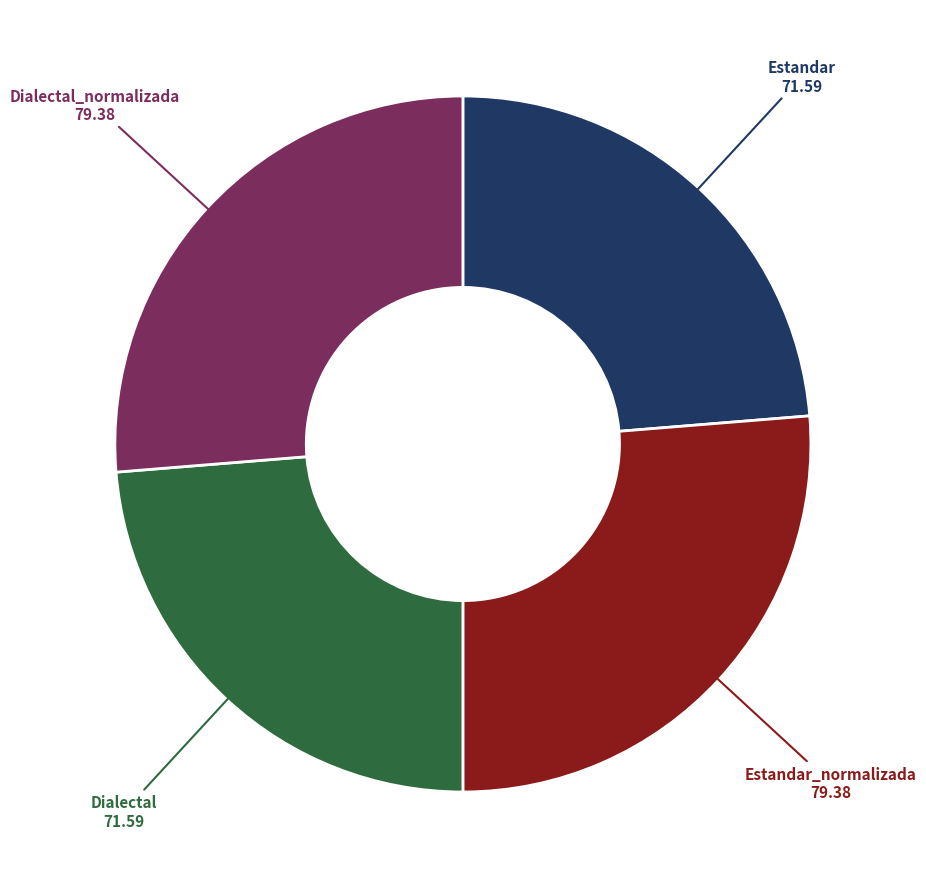

Approximately how many times larger is the value at Estandar compared to Estandar_normalizada?

0.9